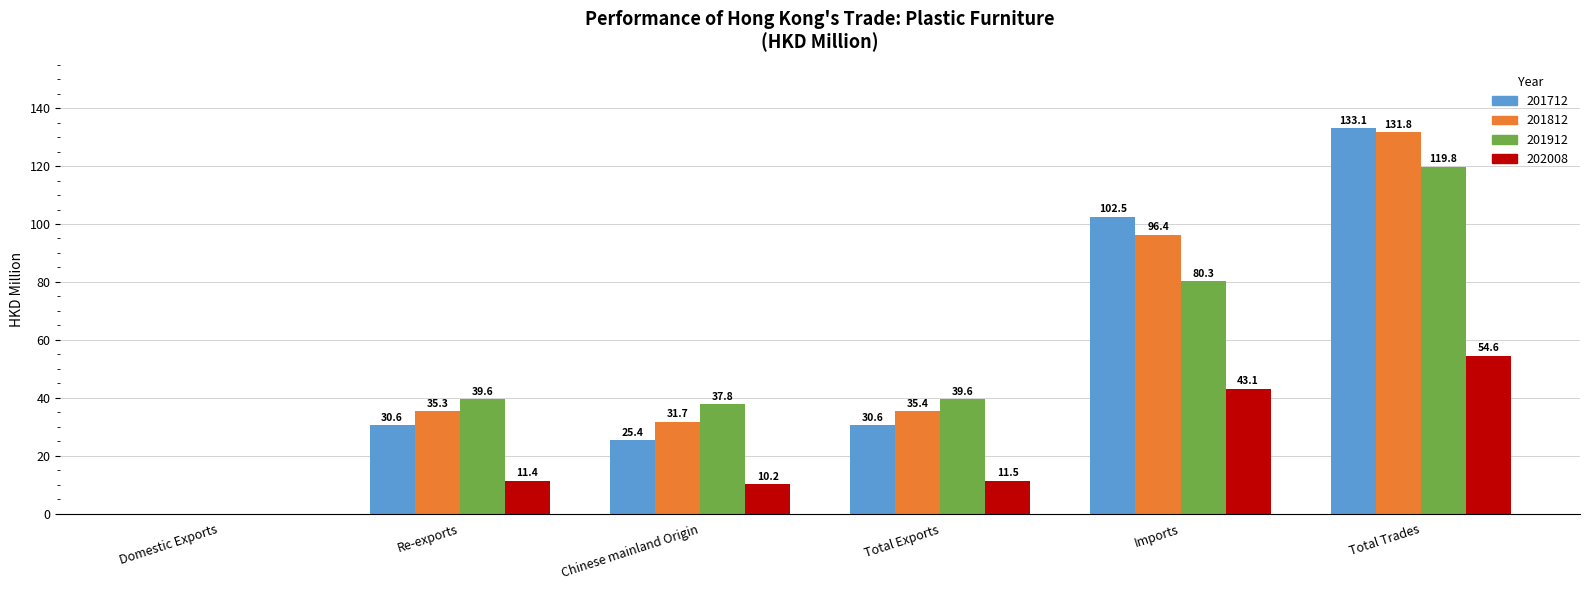

The value of 201712 at Total Trades is 133.1. True or false?

True